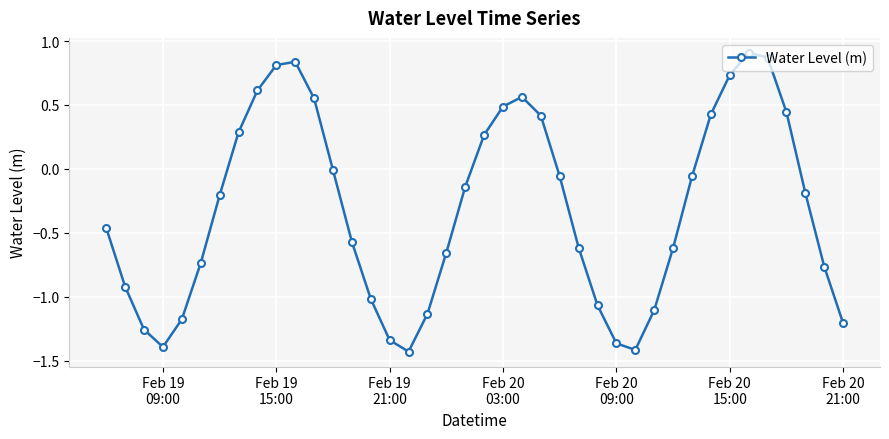

What is the value of the 15th point from the left?

-1.0